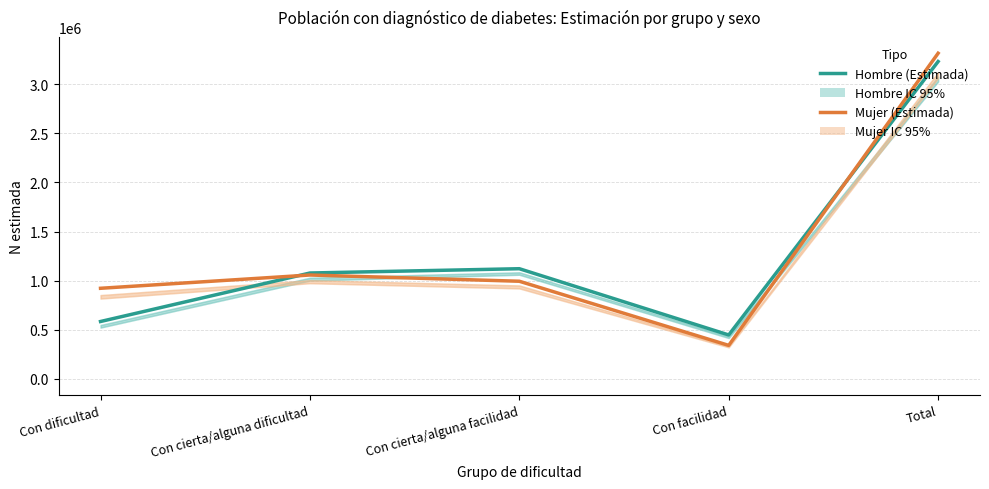

What is the label of the 2nd point from the left?

Con cierta/alguna dificultad